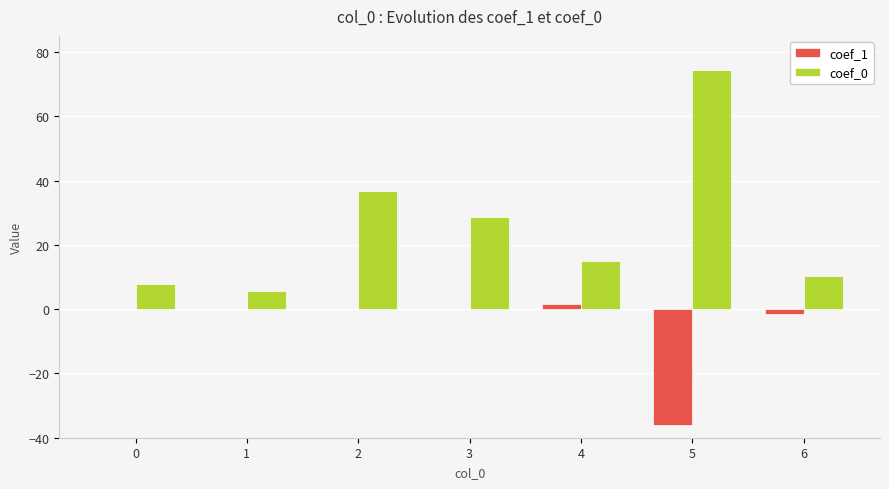

Where is coef_0 nearest to the value 39?

2